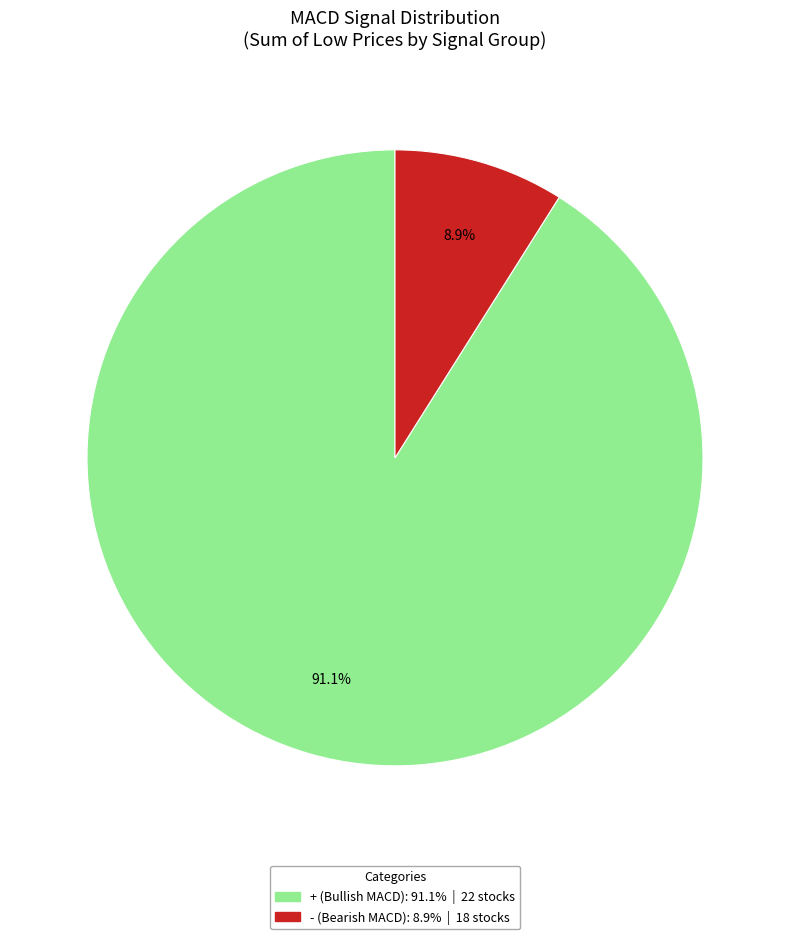

Count the number of slices in the pie.

2